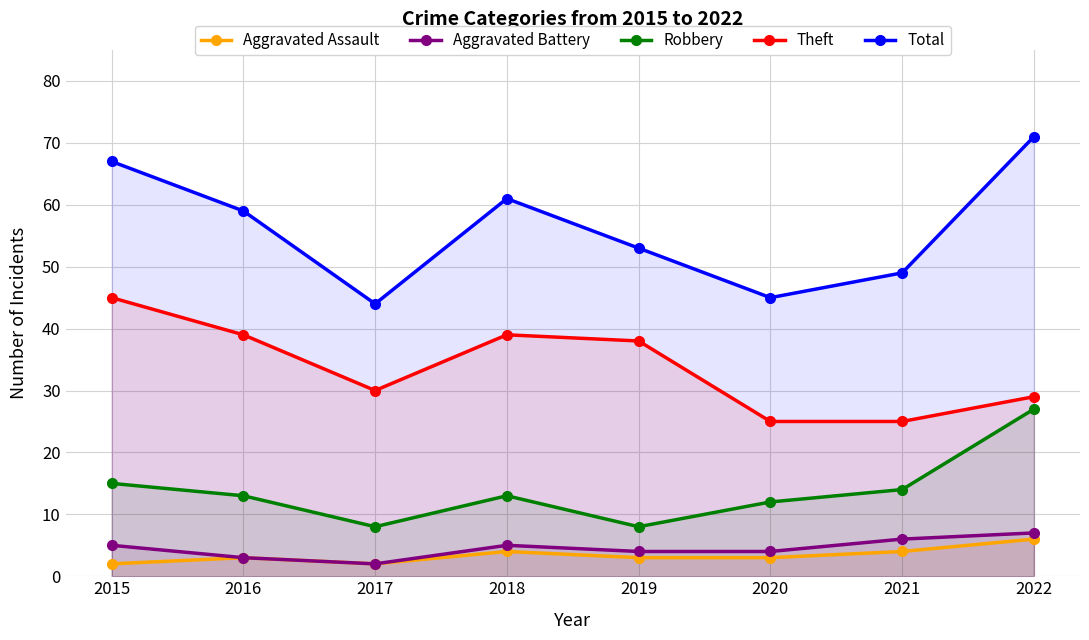

What is the difference between the highest and lowest values at 2020?

42